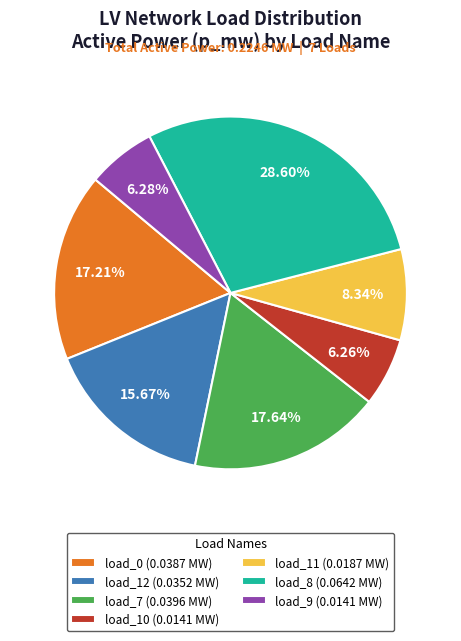

Is the sum of load_0 (0.0387 MW) and load_8 (0.0642 MW) greater than half?

No